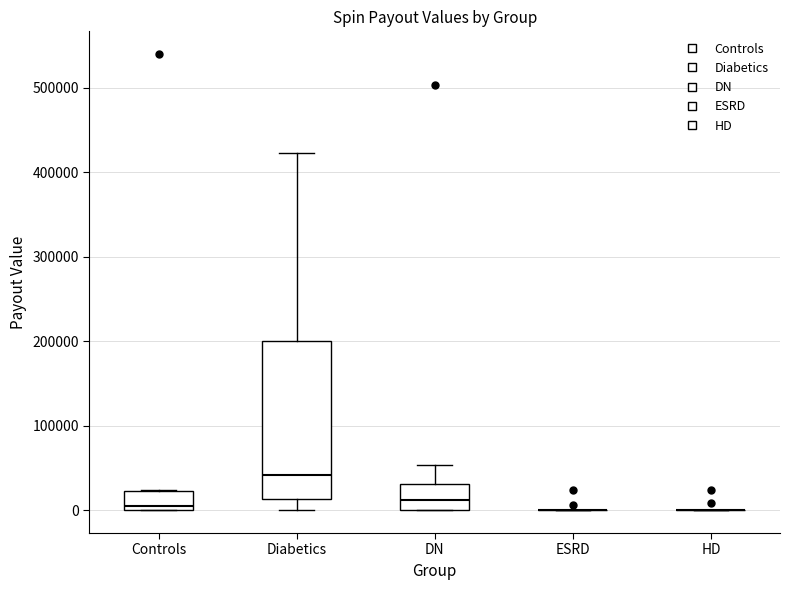

Reading left to right, read every box against the y-axis: the position of its median line, the range the box covers, and the ends of its whiskers. The values are not printed on the chart, so give them approximately, as read against the axis.

Controls: median 0 (just above the box's lower edge), box 0 to 20000, whiskers 0 to 20000
Diabetics: median 40000, box 10000 to 200000, whiskers 0 to 420000
DN: median 10000, box 0 to 30000, whiskers 0 to 50000
ESRD: box collapsed to a line at 0, whiskers 0 to 0
HD: box collapsed to a line at 0, whiskers 0 to 0